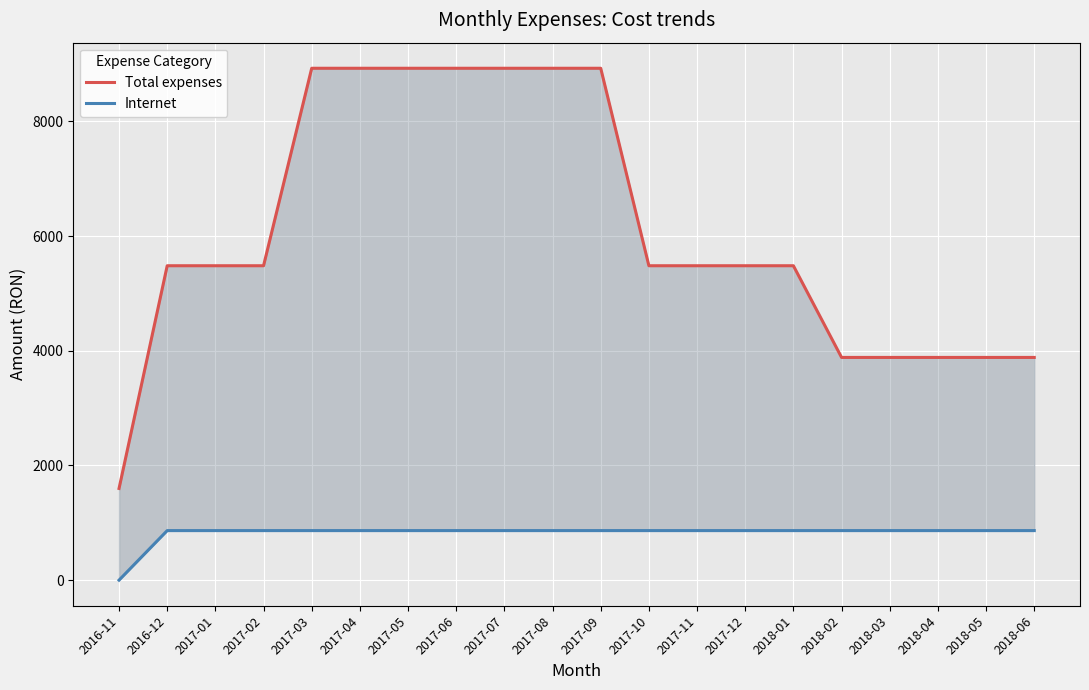

Count the number of categories in the chart.

20